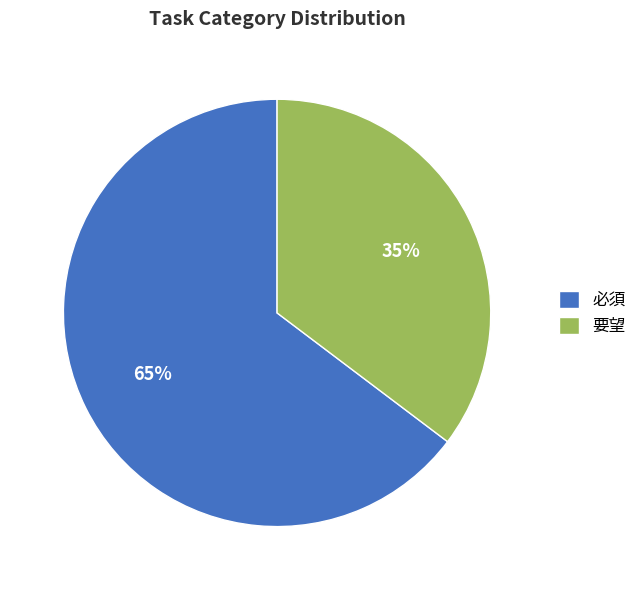

How many segments does this pie chart have?

2